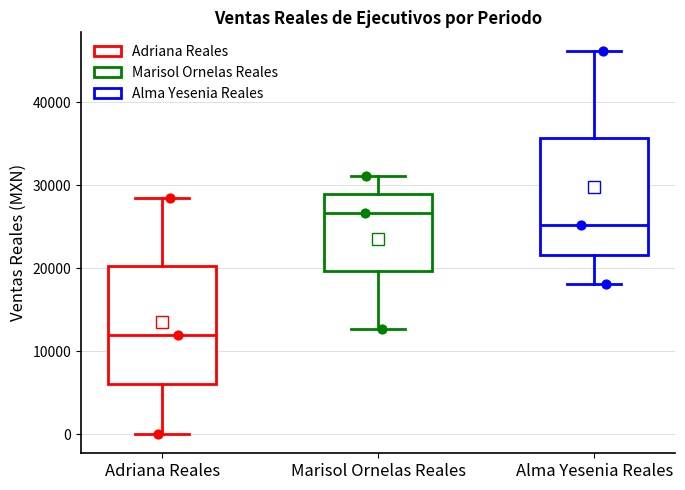

Where is the upper edge of the box for Marisol Ornelas Reales on the y-axis? The values are not printed on the chart, so give them approximately, as read against the axis.

29000